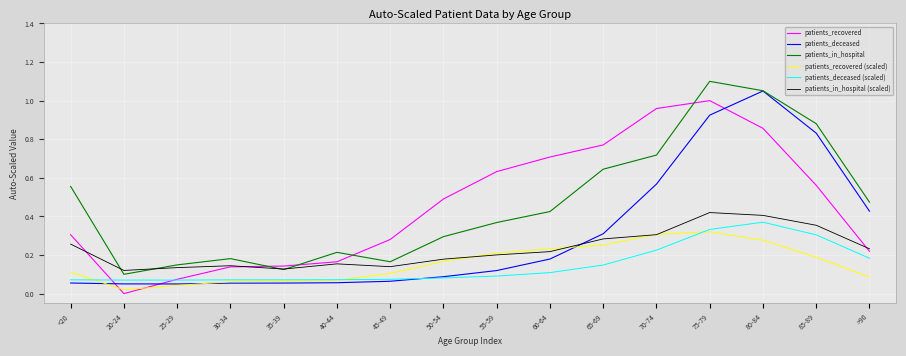

The value of patients_deceased (scaled) at 45-49 is 0.1. True or false?

True